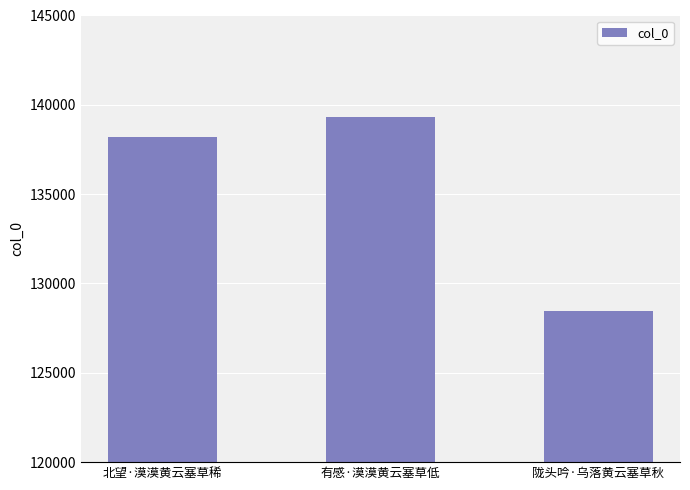

How many bars are there in total?

3